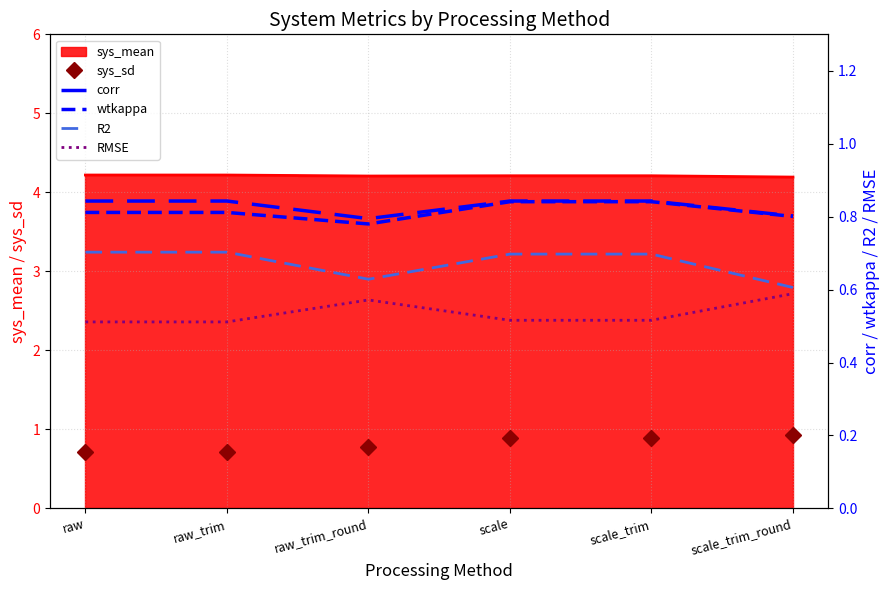

True or false: wtkappa and corr cross at least once.

False